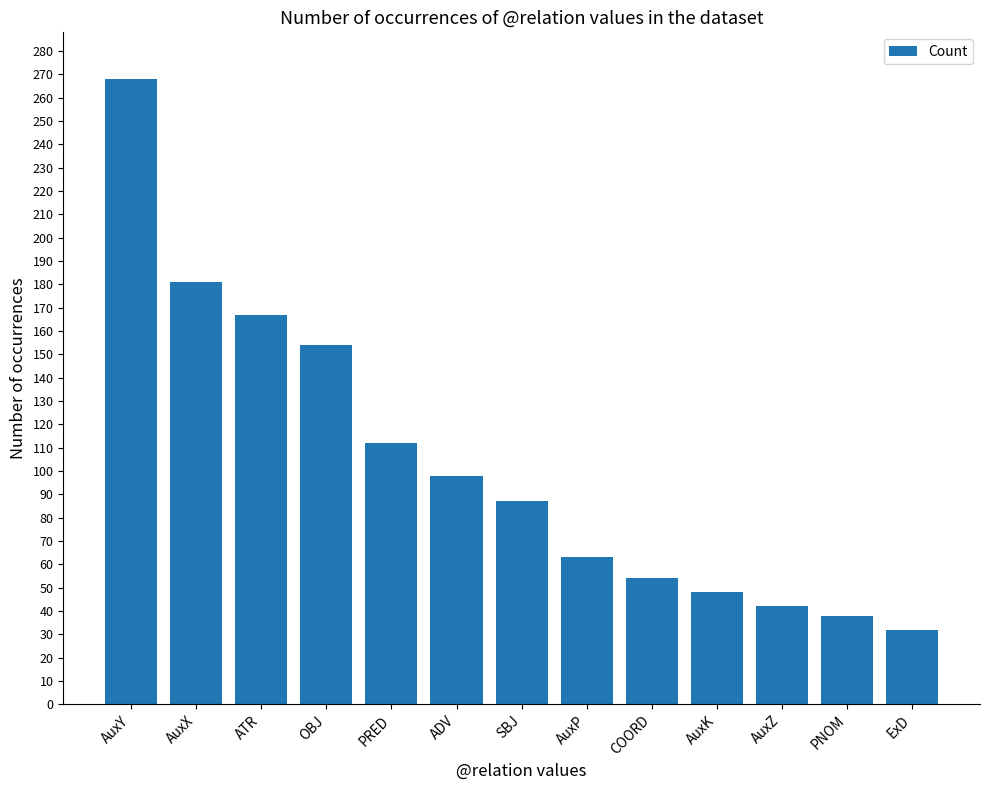

What is the approximate value at AuxZ?

42